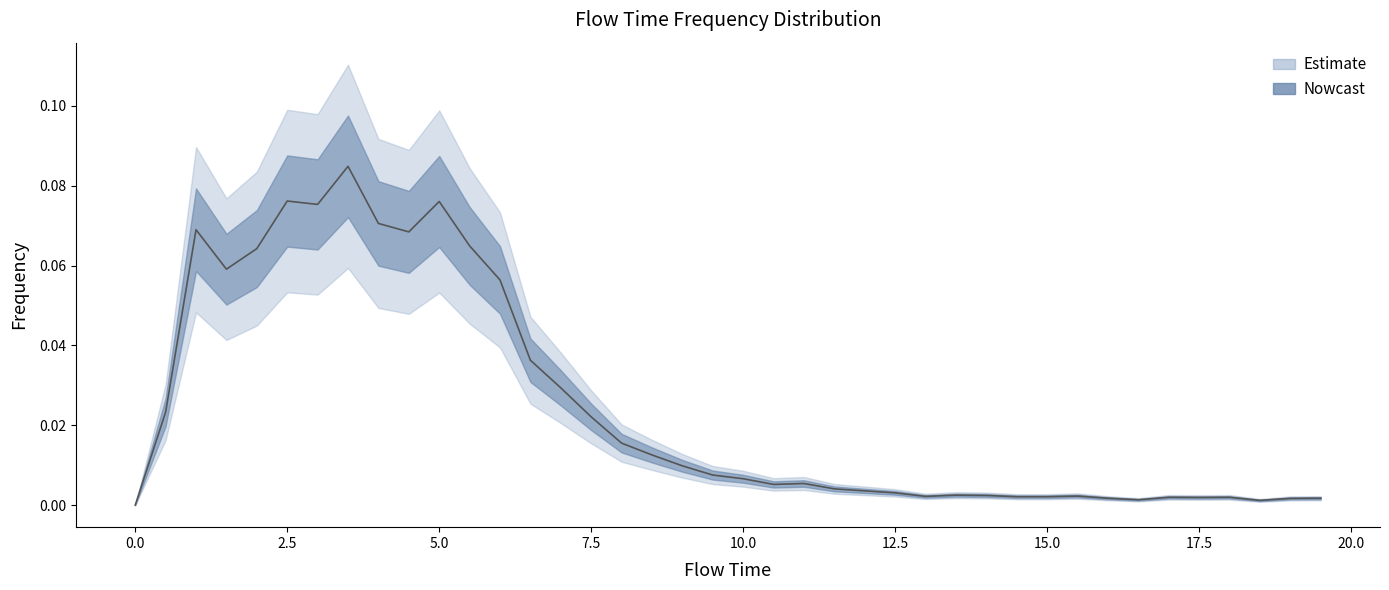

Between 2.5 and 7.5, which is larger?

2.5